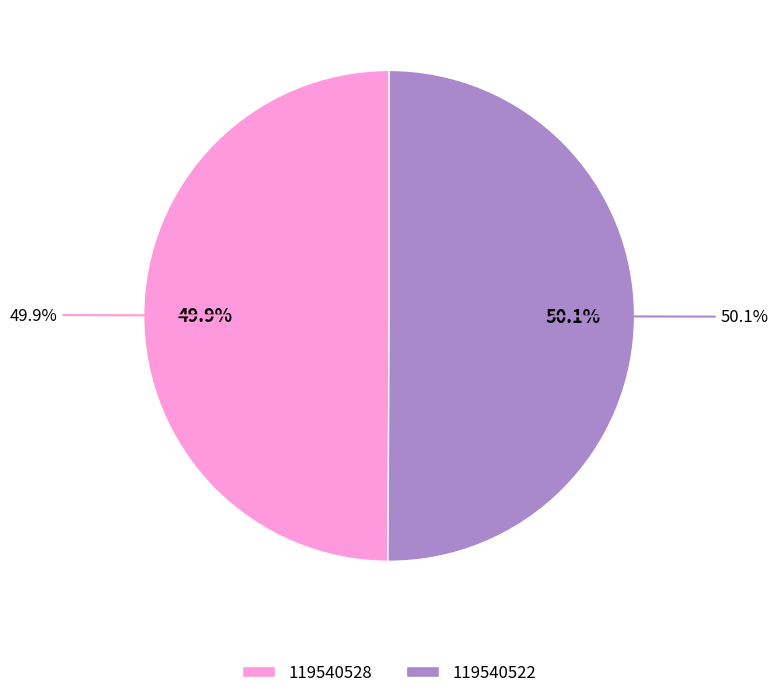

How many segments does this pie chart have?

2